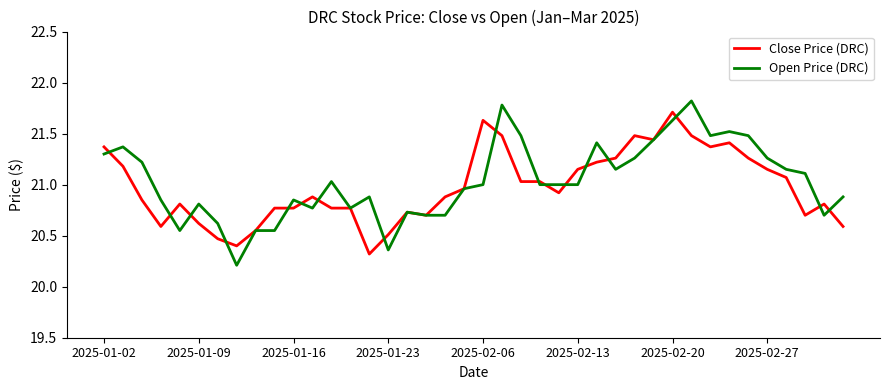

Is this an area chart (filled region under the line)?

No